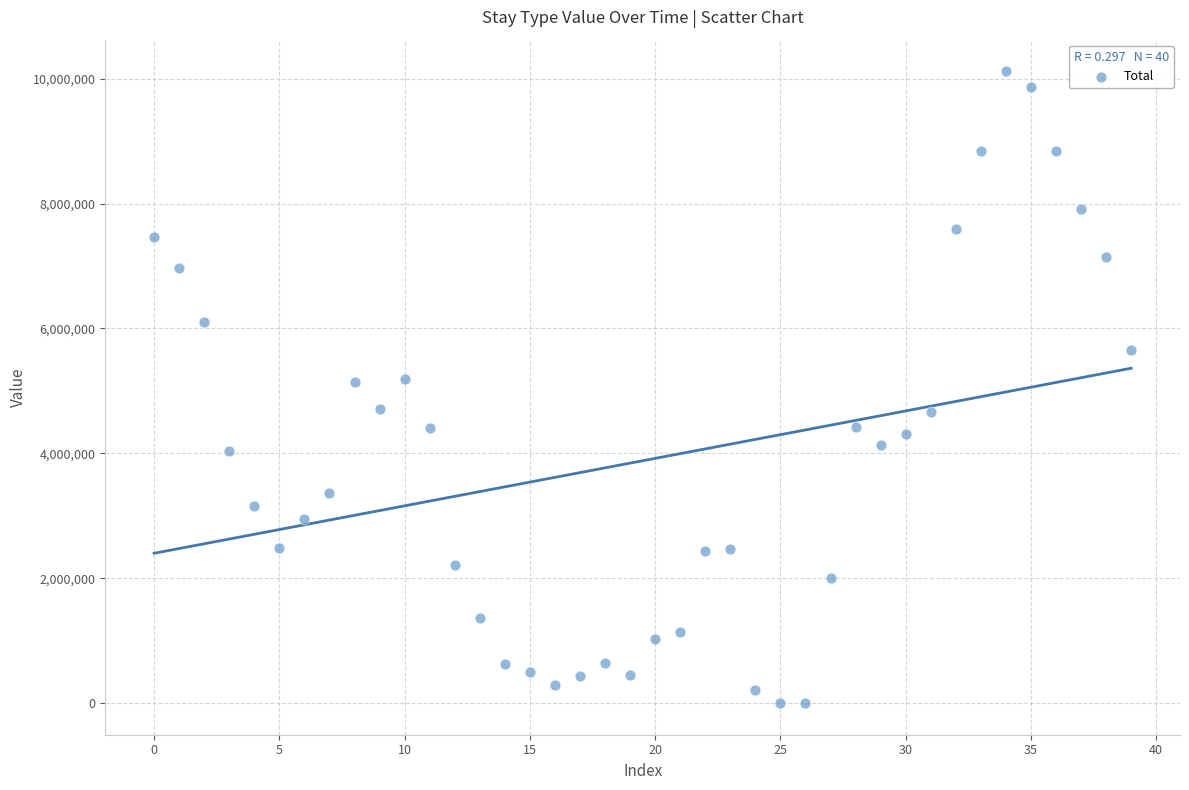

What is the range of Y values (max minus min)?

10118366